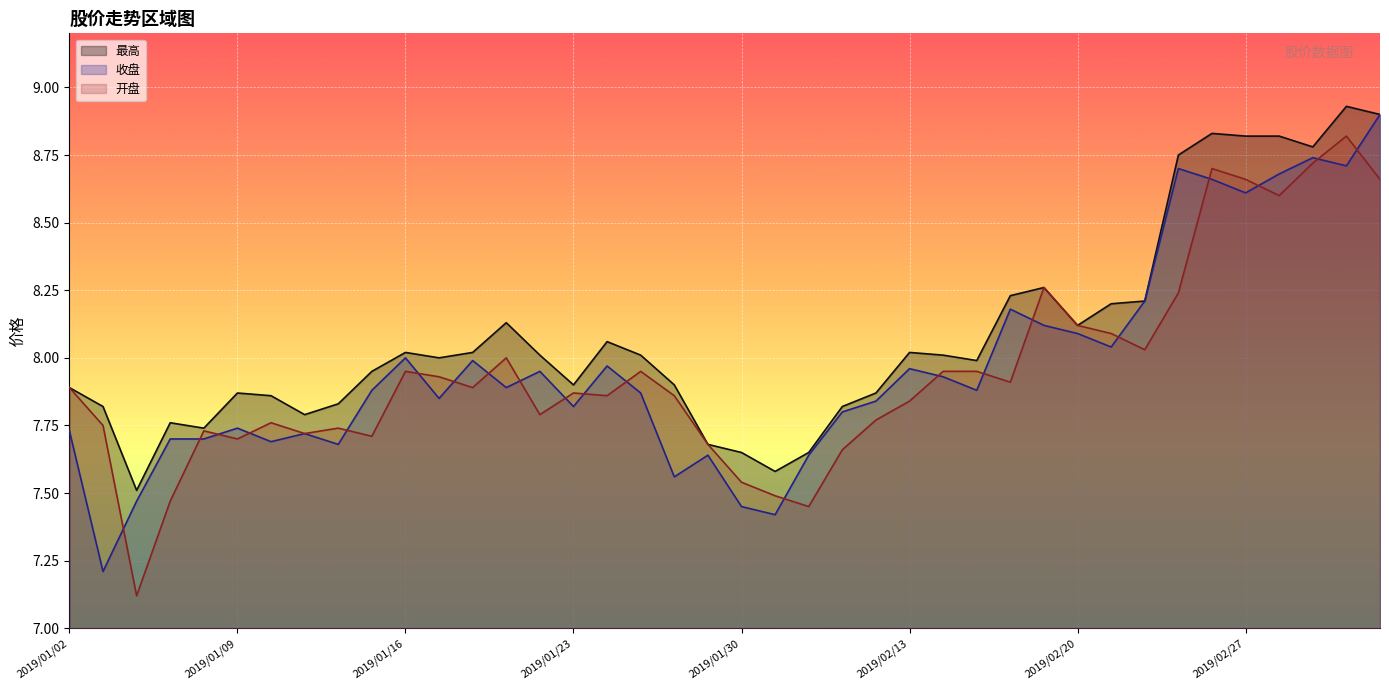

Reading left to right, what are all the values shown in this chart?

收盘: 7.7	7.2	7.5	7.7	7.7	7.7	7.7	7.7	7.7	7.9	8.0	7.8	8.0	7.9	8.0	7.8	8.0	7.9	7.6	7.6	7.5	7.4	7.6	7.8	7.8	8.0	7.9	7.9	8.2	8.1	8.1	8.0	8.2	8.7	8.7	8.6	8.7	8.7	8.7	8.9
开盘: 7.9	7.8	7.1	7.5	7.7	7.7	7.8	7.7	7.7	7.7	8.0	7.9	7.9	8.0	7.8	7.9	7.9	8.0	7.9	7.7	7.5	7.5	7.5	7.7	7.8	7.8	8.0	8.0	7.9	8.3	8.1	8.1	8.0	8.2	8.7	8.7	8.6	8.7	8.8	8.7
最高: 7.9	7.8	7.5	7.8	7.7	7.9	7.9	7.8	7.8	8.0	8.0	8.0	8.0	8.1	8.0	7.9	8.1	8.0	7.9	7.7	7.7	7.6	7.7	7.8	7.9	8.0	8.0	8.0	8.2	8.3	8.1	8.2	8.2	8.8	8.8	8.8	8.8	8.8	8.9	8.9